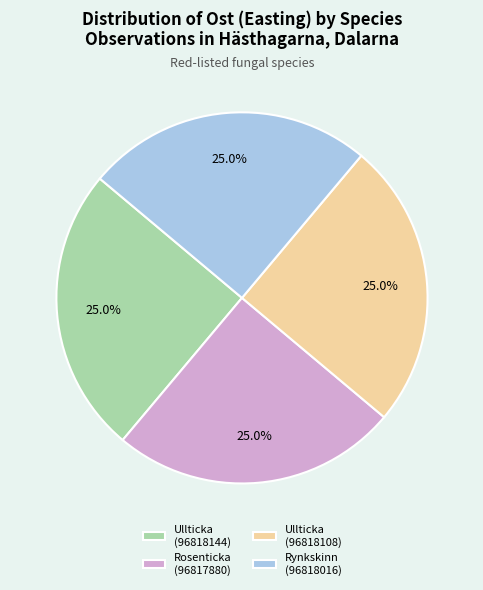

Does any single category account for the majority?

No